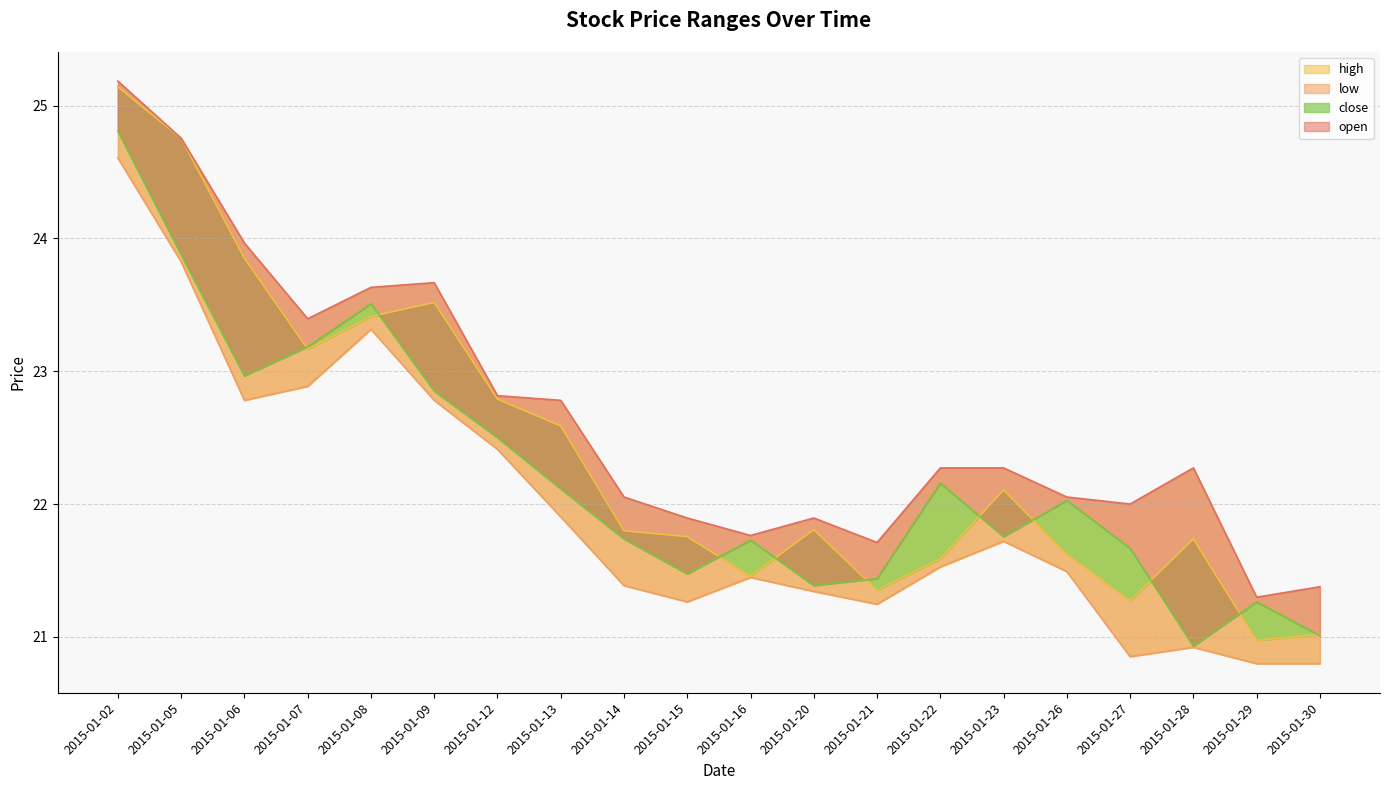

Is the value of high at 2015-01-14 greater than the value of low at 2015-01-28?

Yes